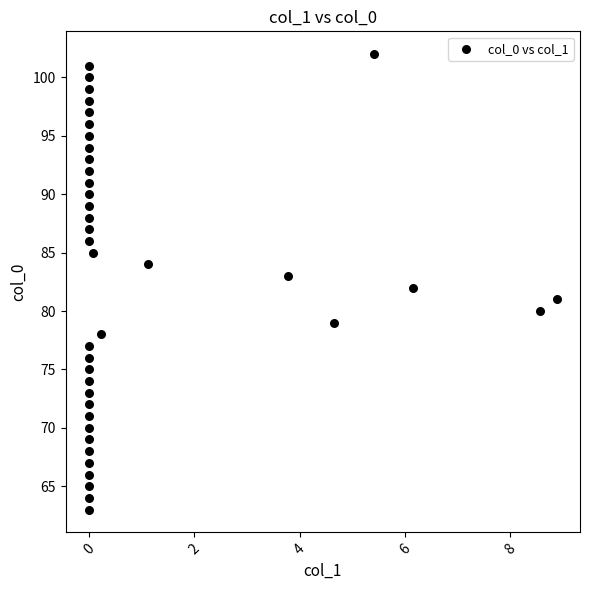

What is the range of Y values (max minus min)?

39